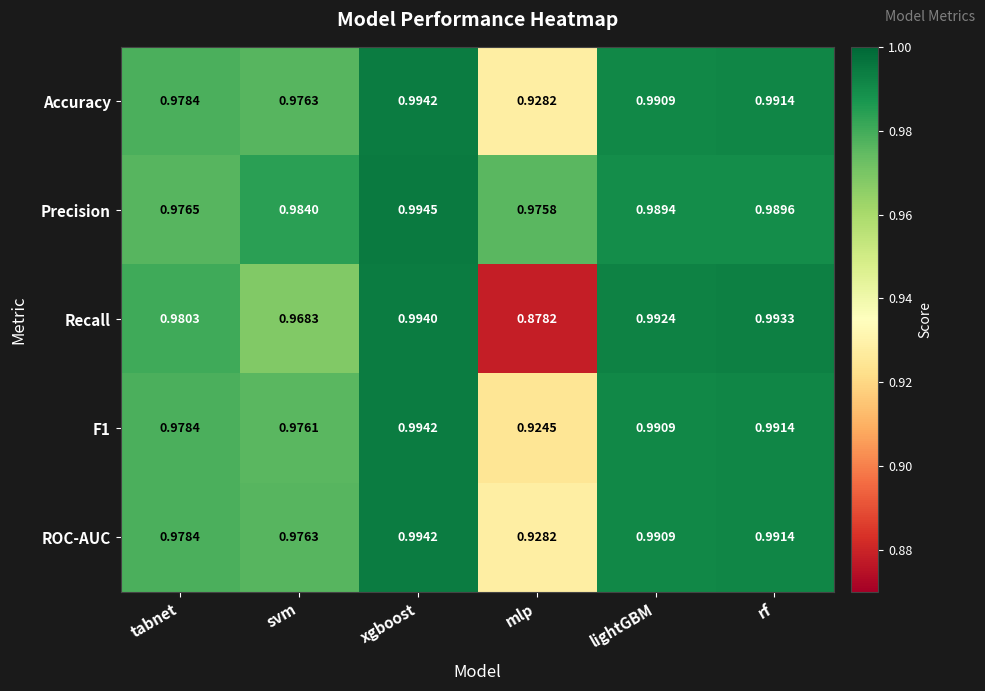

Which series has the widest spread of values?

Recall